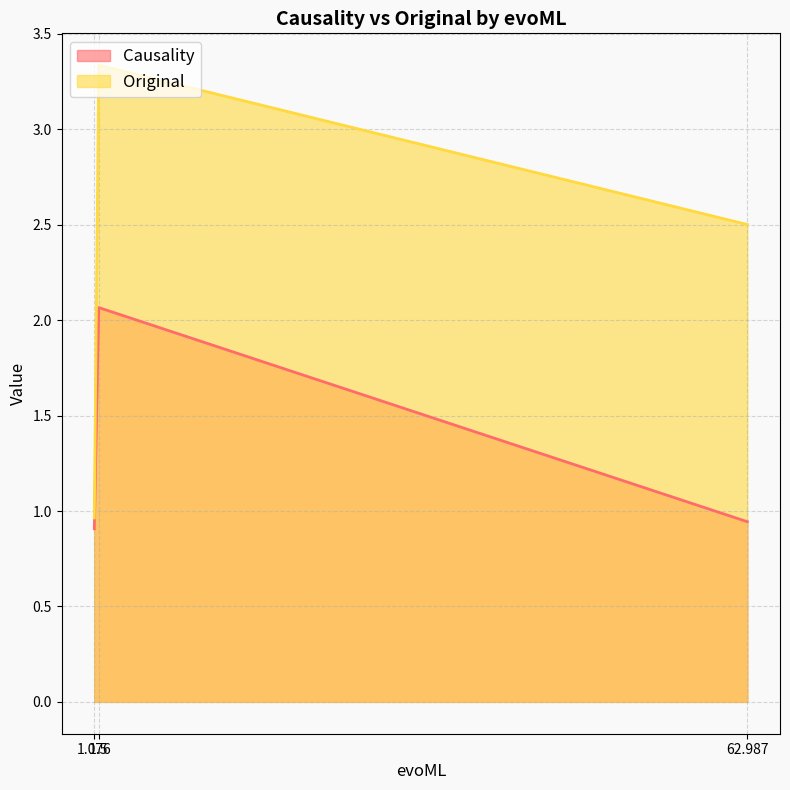

Where is Original nearest to the value 2?

62.987